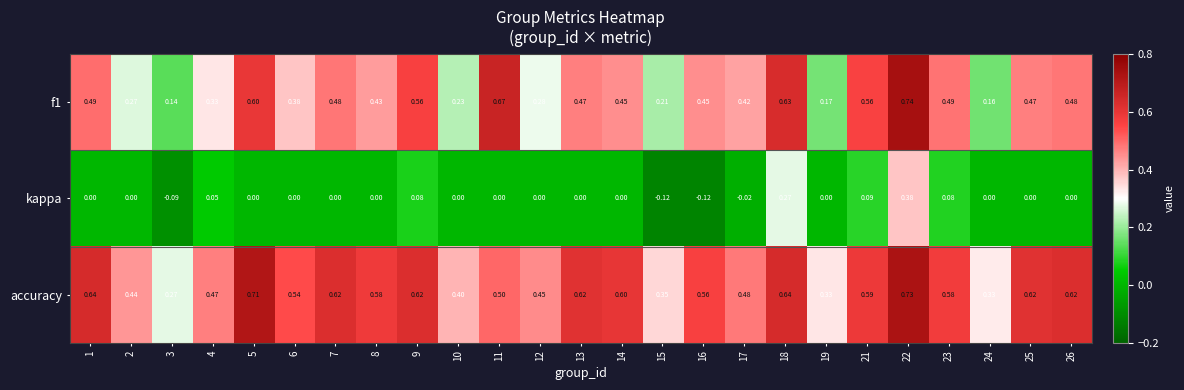

Which series has the widest spread of values?

f1